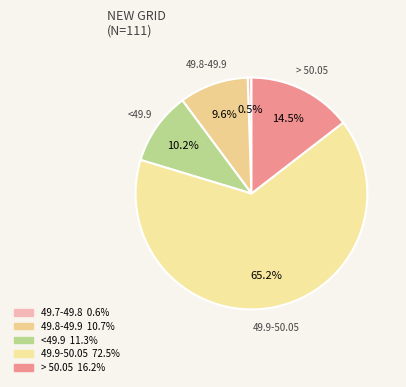

Does any single category account for the majority?

Yes